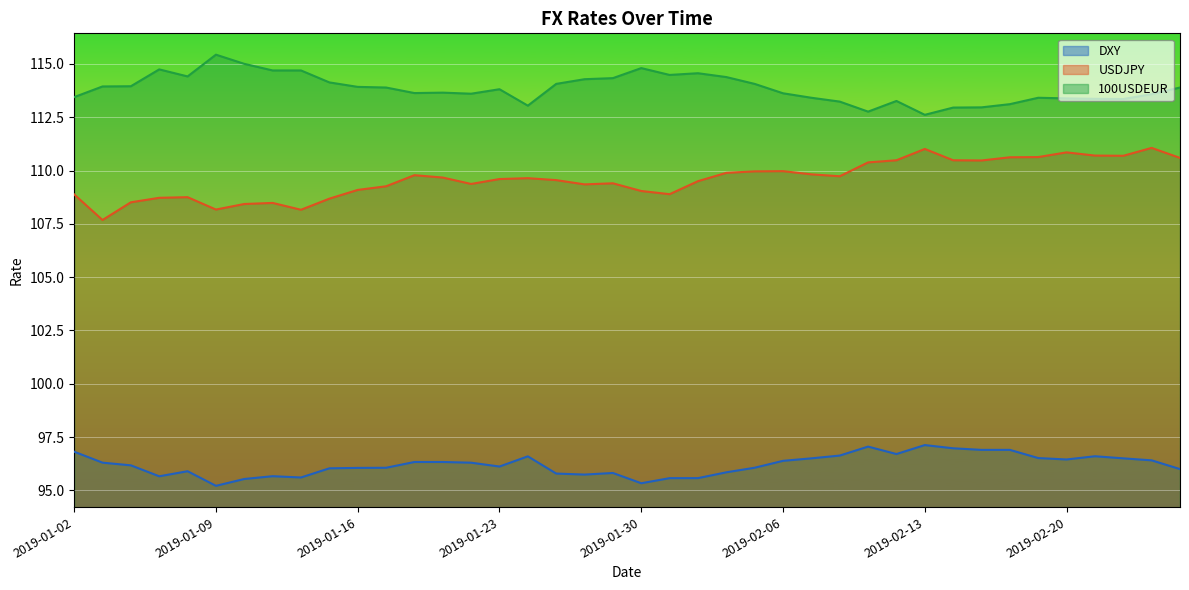

What is the value of the USDJPY point at the 21st from the left?

109.0